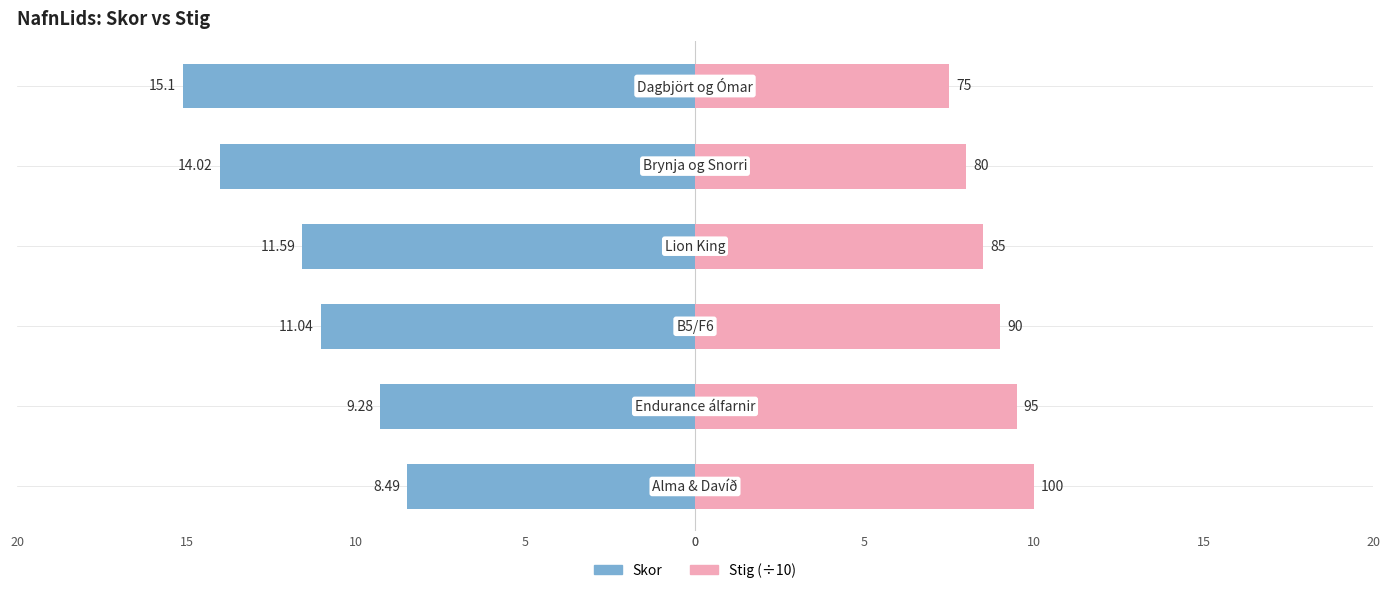

The value of Stig (÷10) at 0 is 5.5. True or false?

False